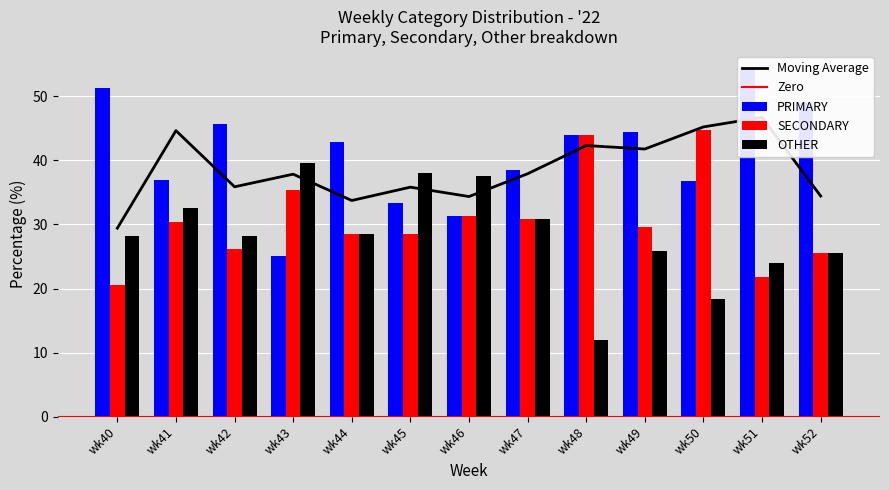

Which series changed the most between wk51 and wk52?

PRIMARY